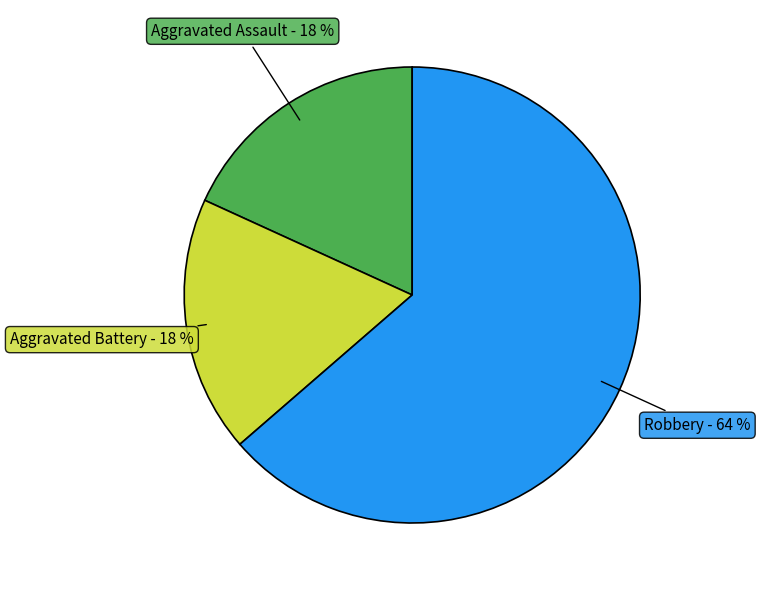

Is there any slice that represents more than half of the pie?

Yes